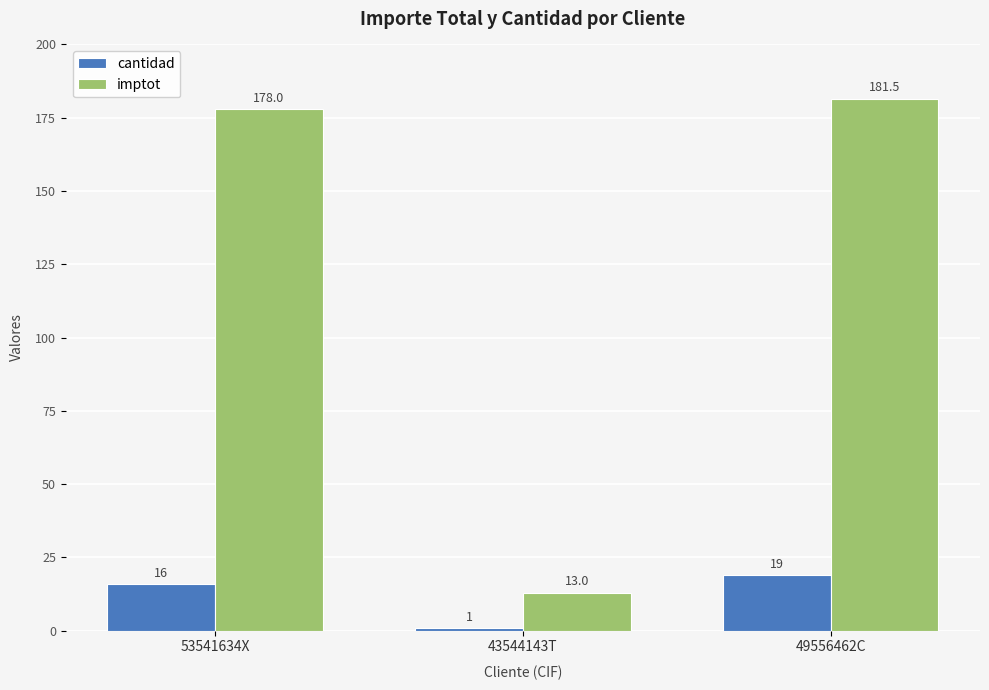

What position from the left is 53541634X?

1